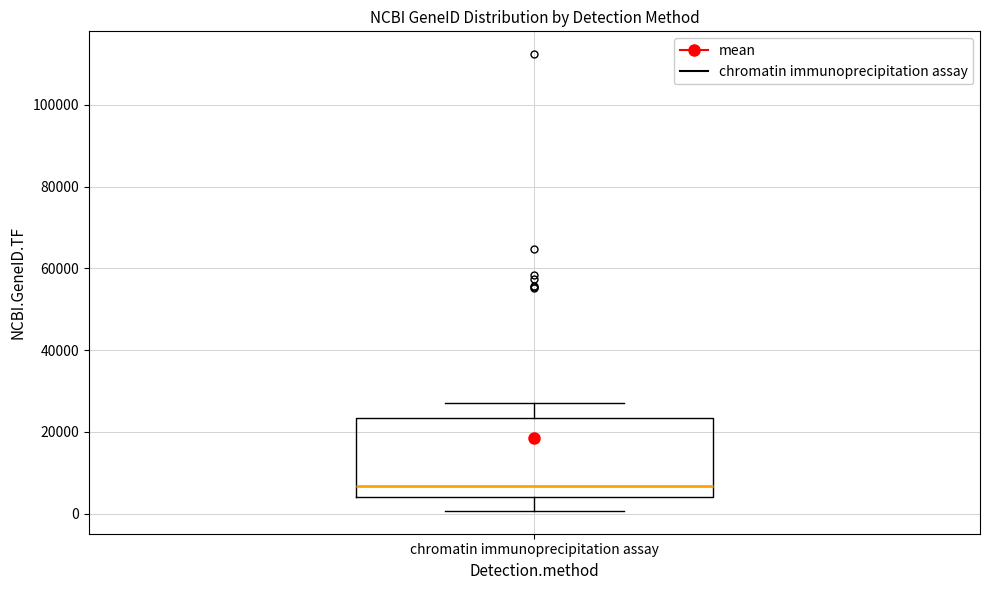

Where does the upper whisker of the box for chromatin immunoprecipitation assay end on the y-axis? The values are not printed on the chart, so give them approximately, as read against the axis.

28000